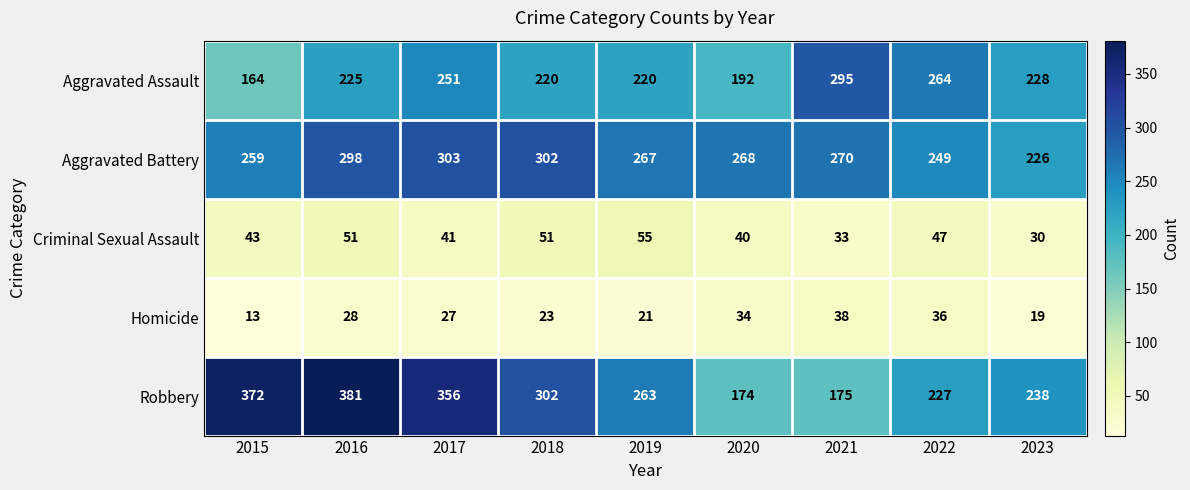

What is the approximate value of Homicide at 2022?

36